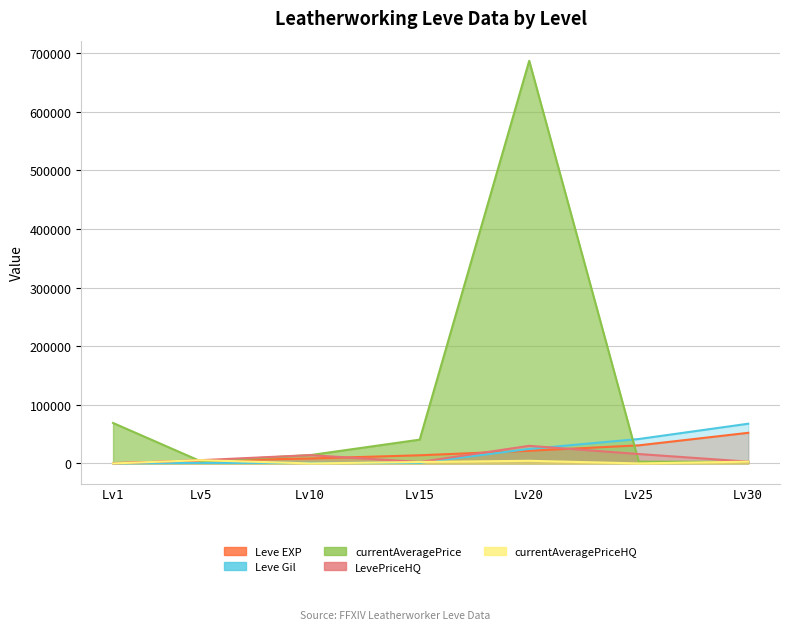

How many times do currentAveragePriceHQ and Leve EXP cross each other?

2